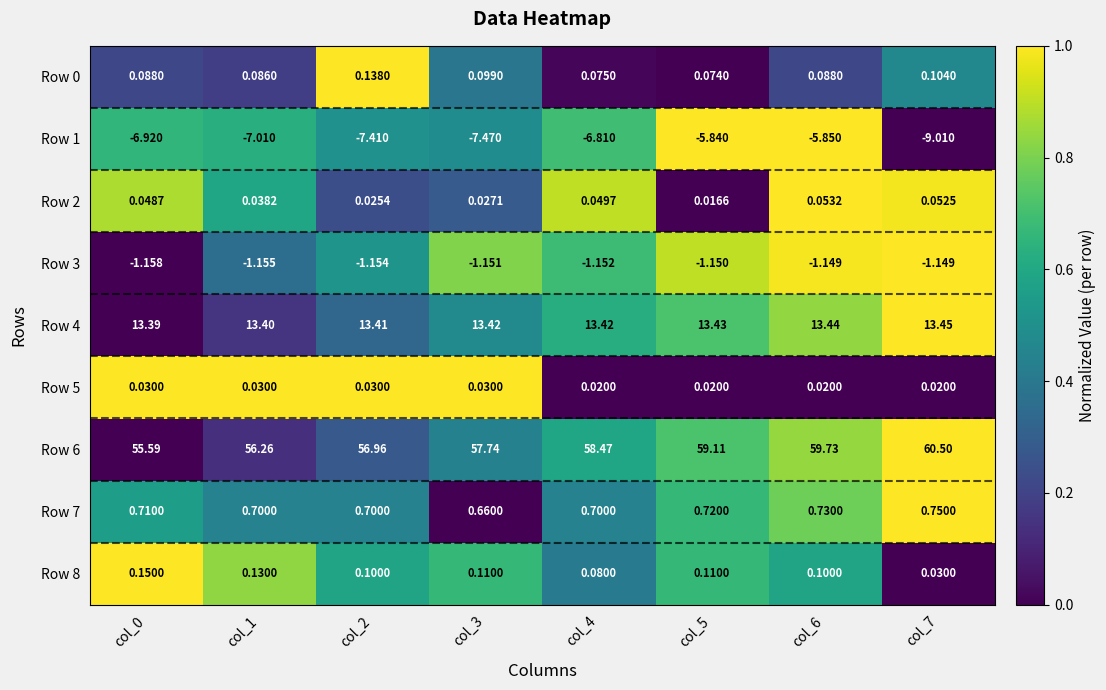

Which has a higher value, col_6 or col_7?

col_7